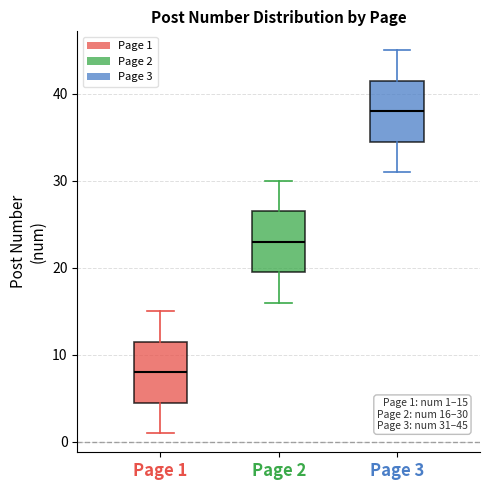

Which box has the highest median line?

Page 3